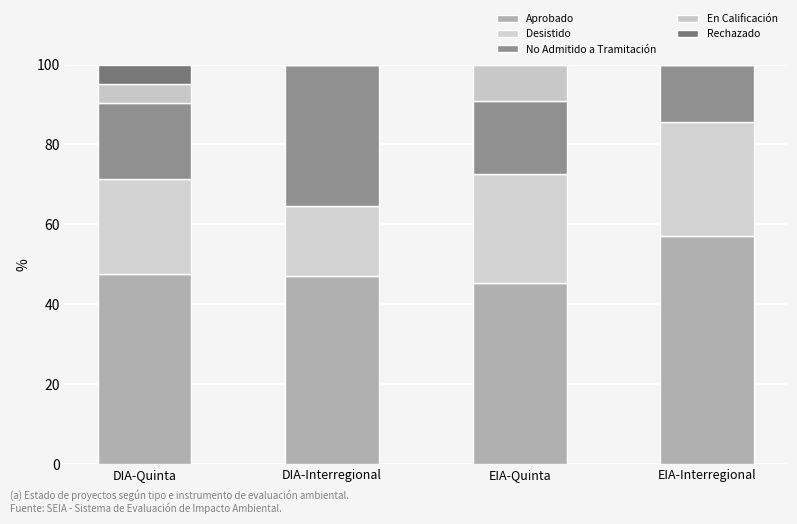

What are all the series names shown in the legend?

Aprobado, Desistido, No Admitido a Tramitación, En Calificación, Rechazado